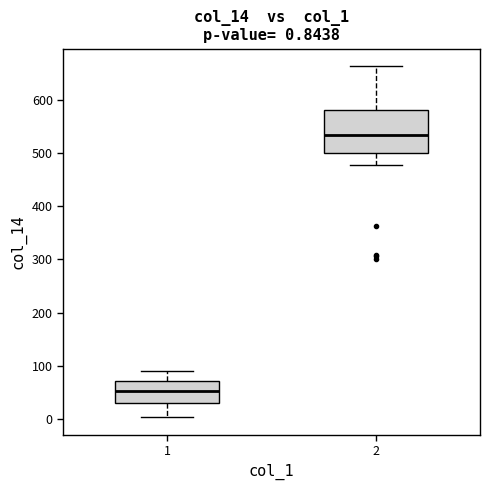

Which box is the tallest, from its lower edge to its upper edge?

2